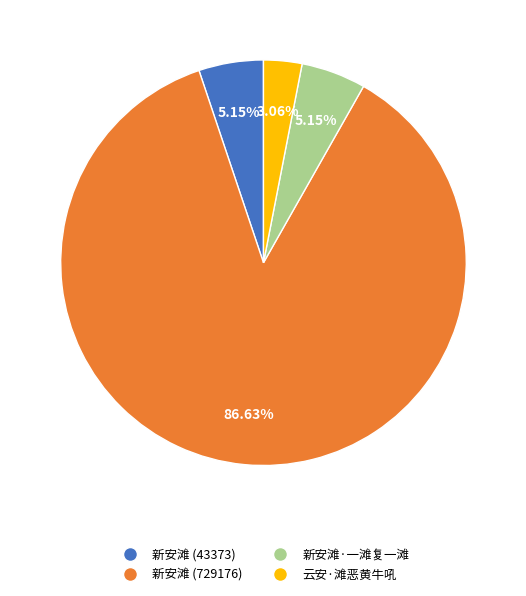

Which slice is the smallest?

云安·滩恶黄牛吼